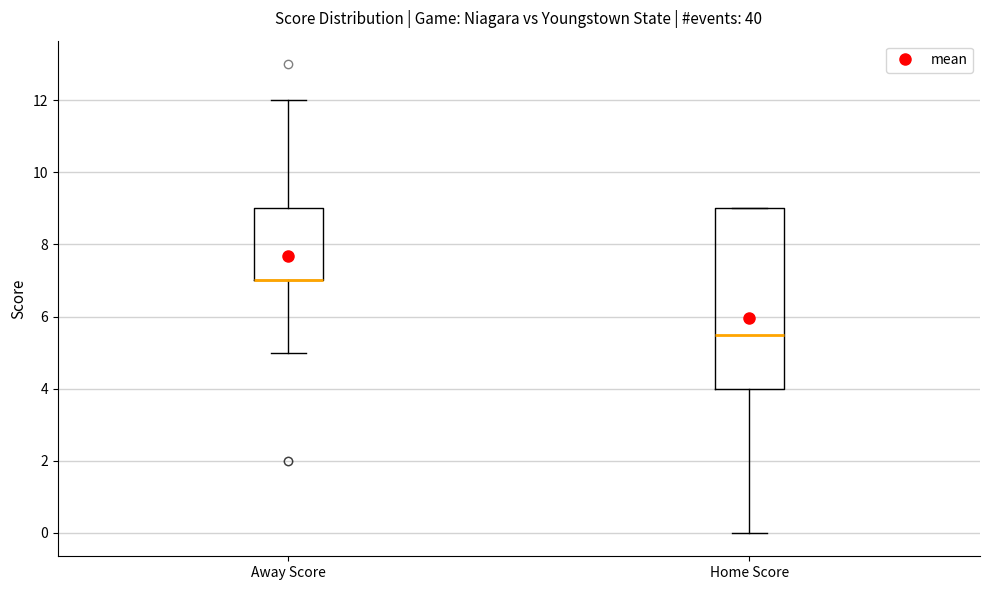

Where is the lower edge of the box for Away Score on the y-axis? The values are not printed on the chart, so give them approximately, as read against the axis.

7.0